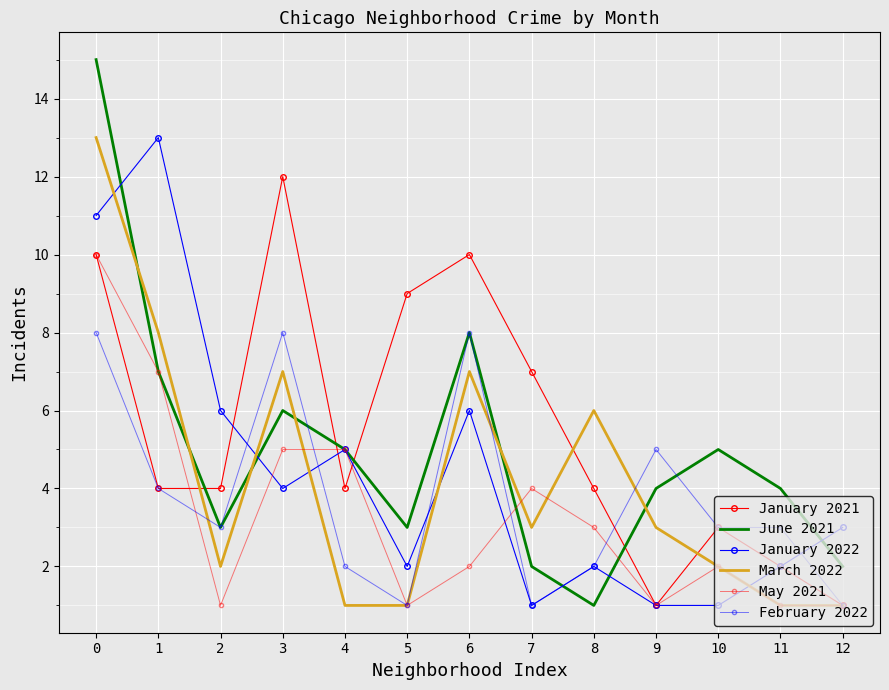

Between 7 and 8, which is larger?

7